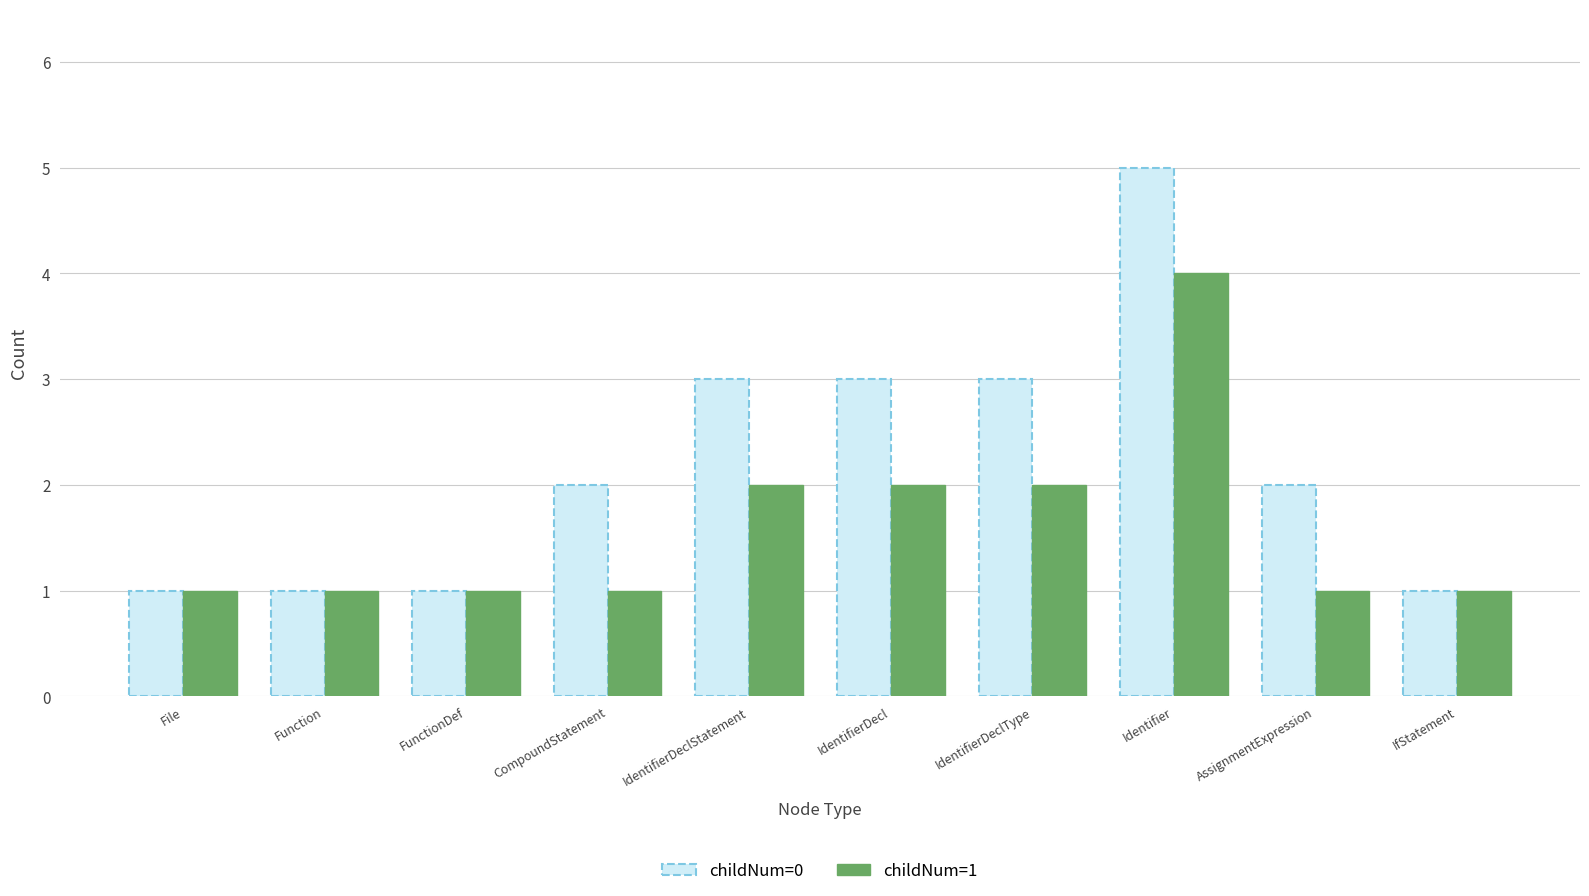

Is it true that childNum=1 equals 2 at IdentifierDeclStatement?

True